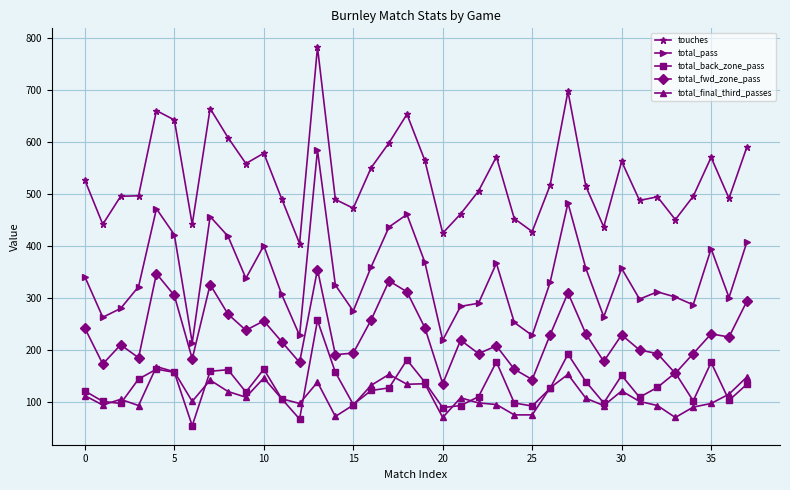

Which series has the widest spread of values?

touches